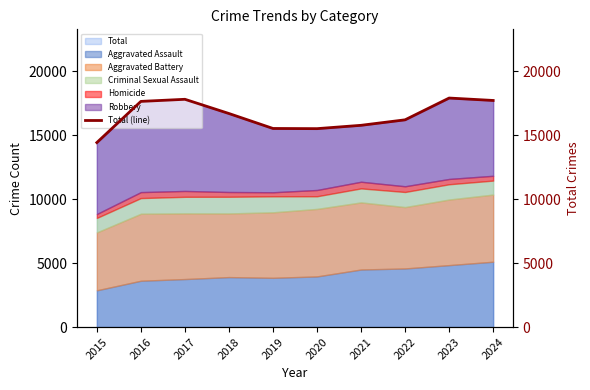

What is the difference between the values at 2017 and 2022?

1603